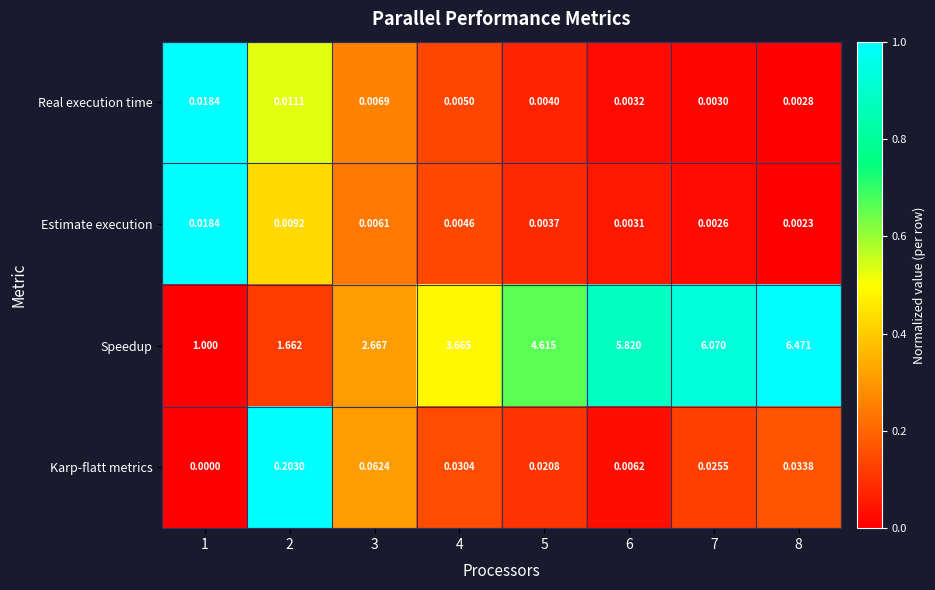

Which series has the widest spread of values?

Speedup